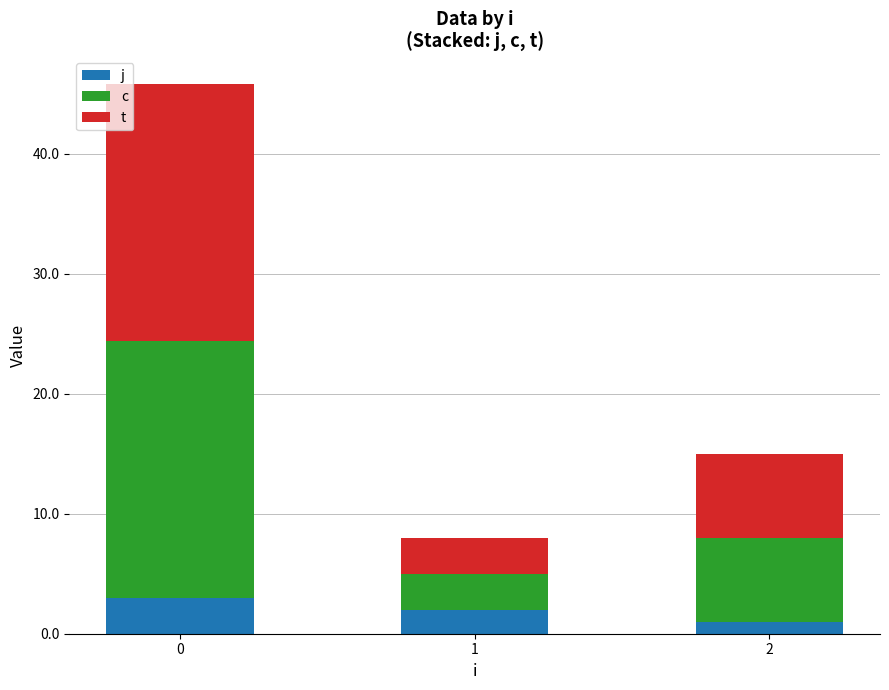

What is the total value across all series at 2?

15.0